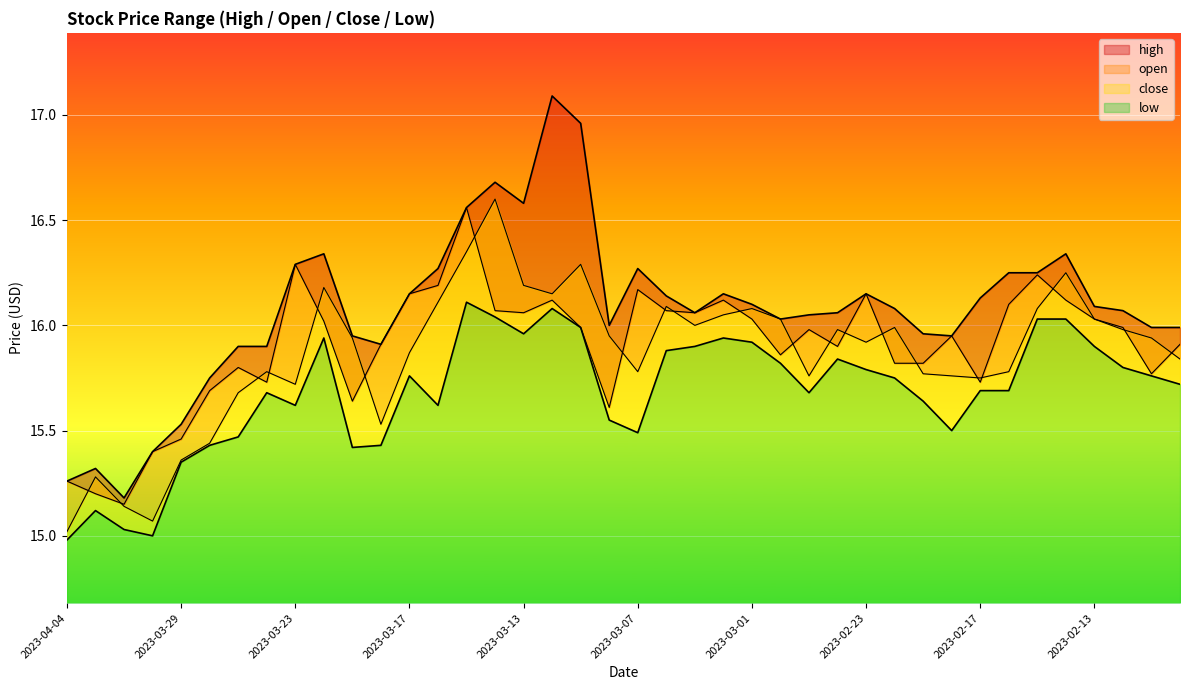

What is the spread (max minus min) of values at 2023-03-22?

0.4